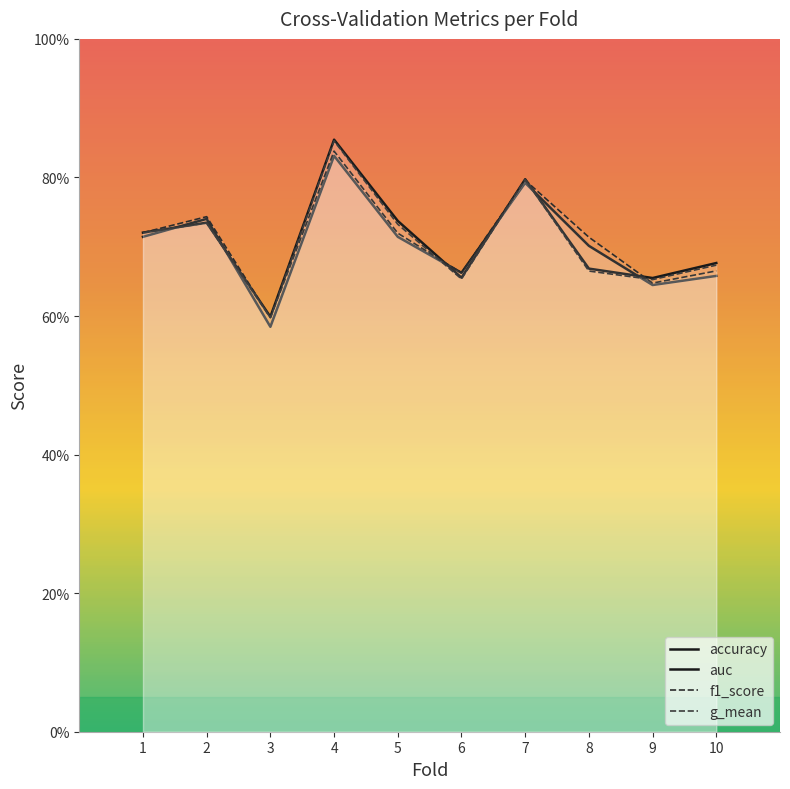

Which series changed the most between 3 and 6?

accuracy